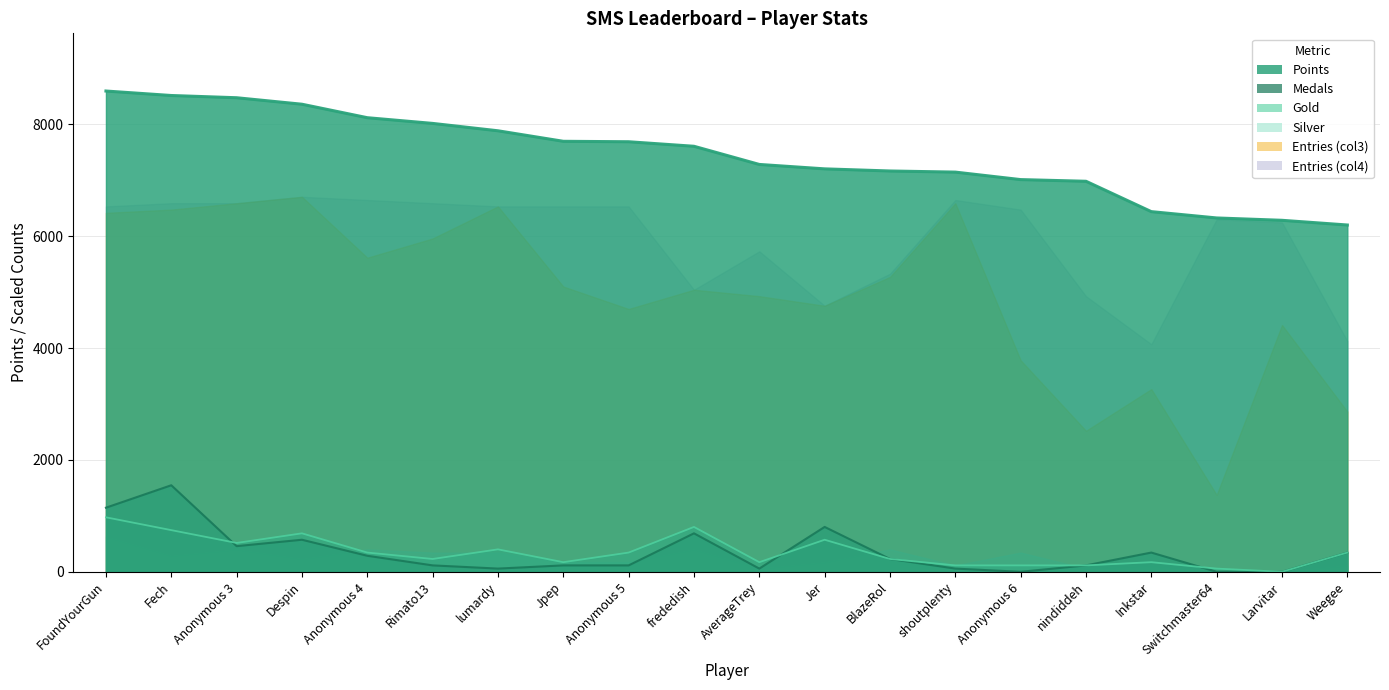

What is the sum of all Medals values?

7050.4